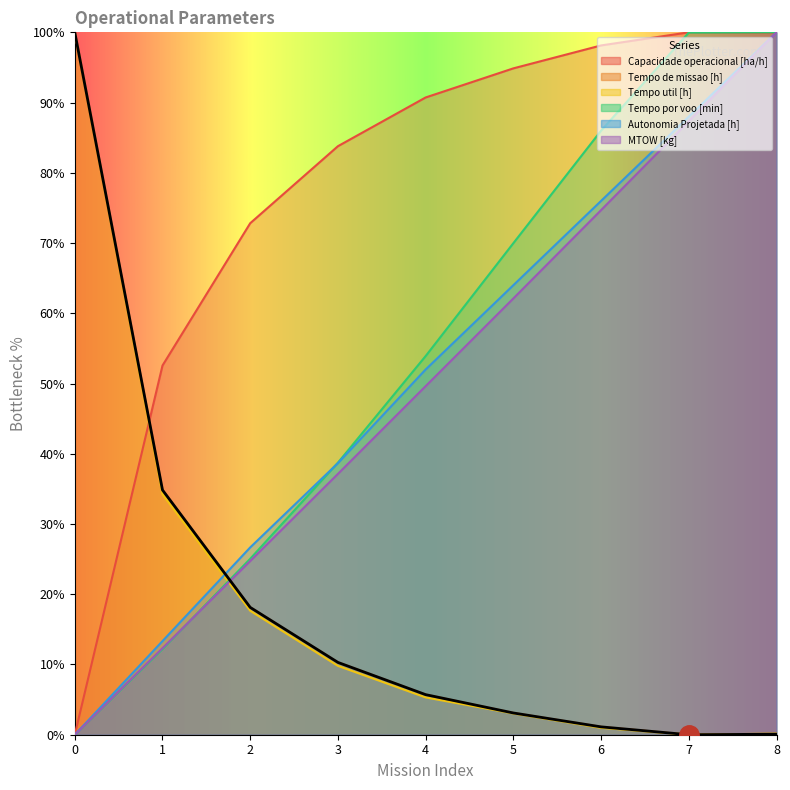

What is the maximum value for MTOW [kg]?

100.0